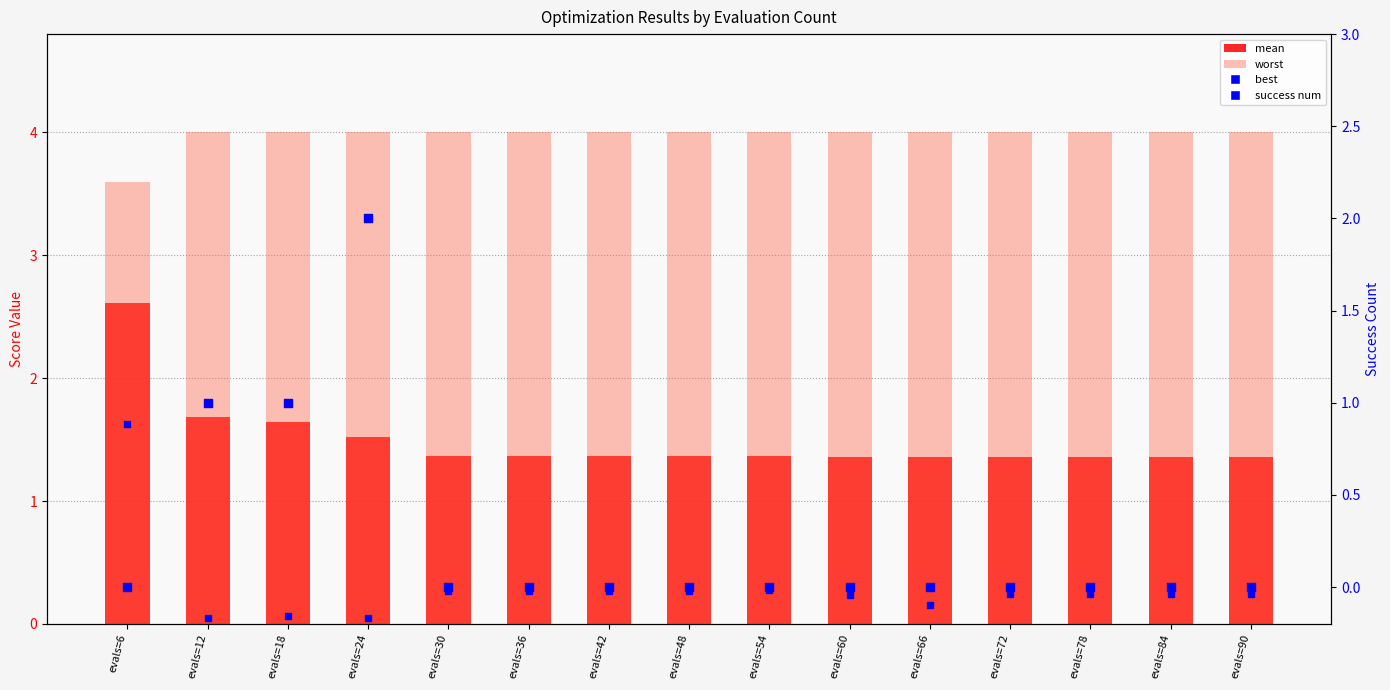

At how many categories does at least one series exceed 1?

15